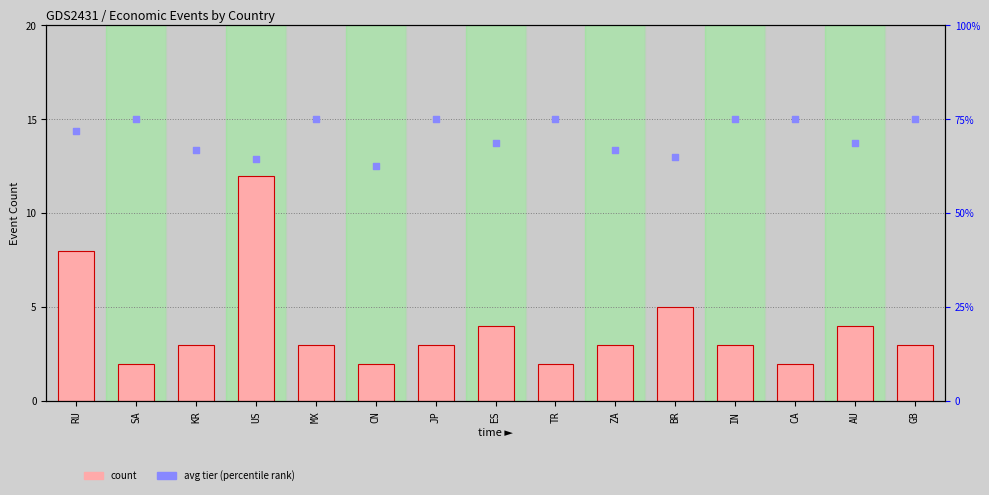

Which series has the widest spread of Y values?

count